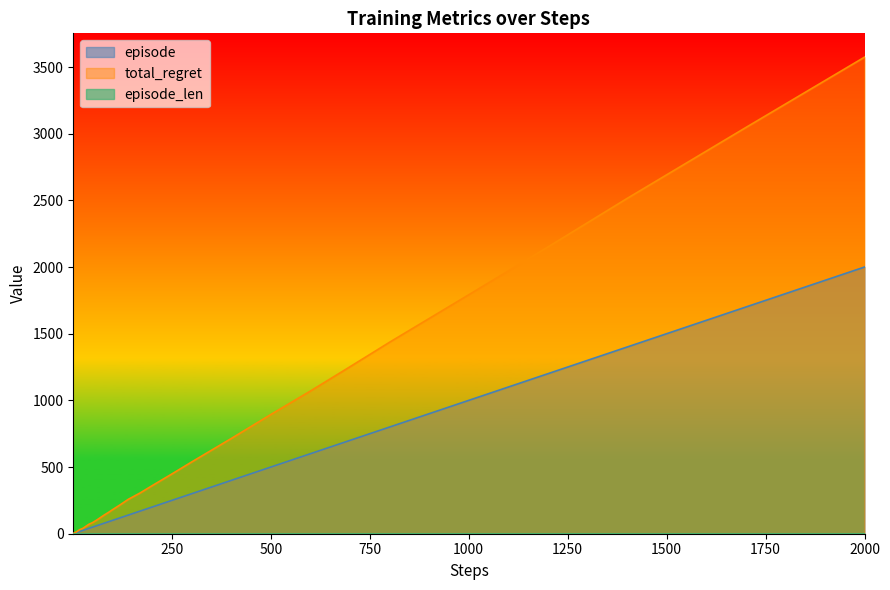

Which series has the largest total across all categories?

total_regret